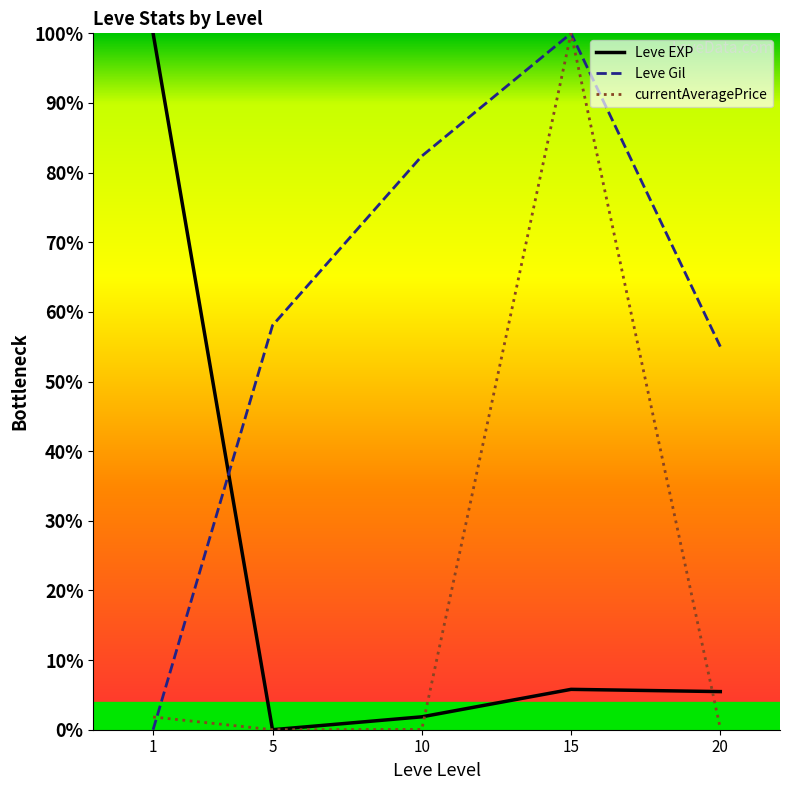

What is the maximum value for Leve Gil?

1.0